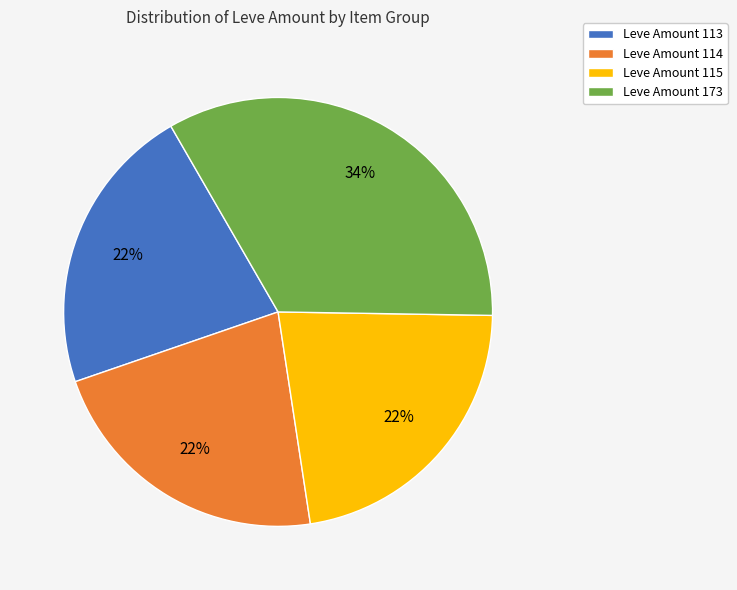

Does any single category account for the majority?

No